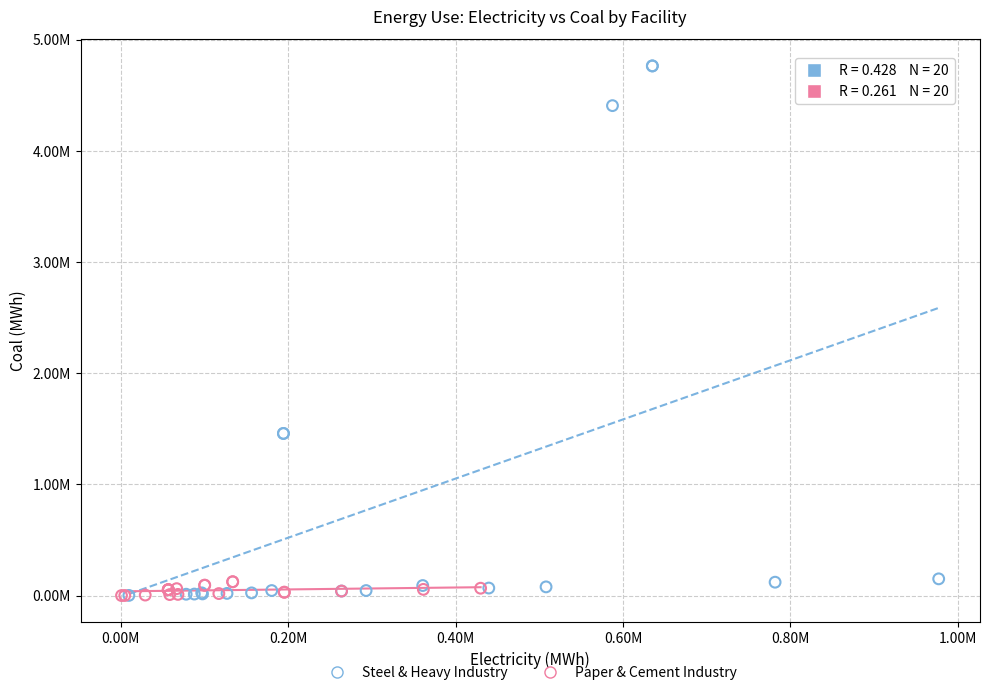

What are all the series names shown in the legend?

Steel & Heavy Industry, Paper & Cement Industry